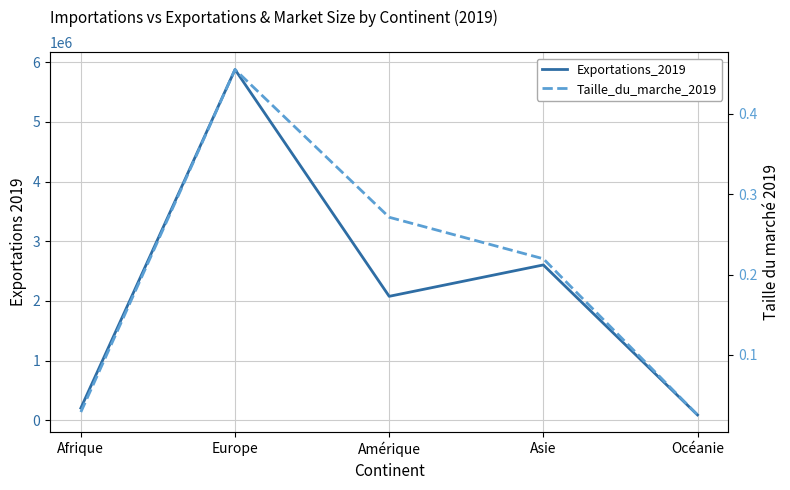

Which series has the widest spread of values?

Exportations_2019